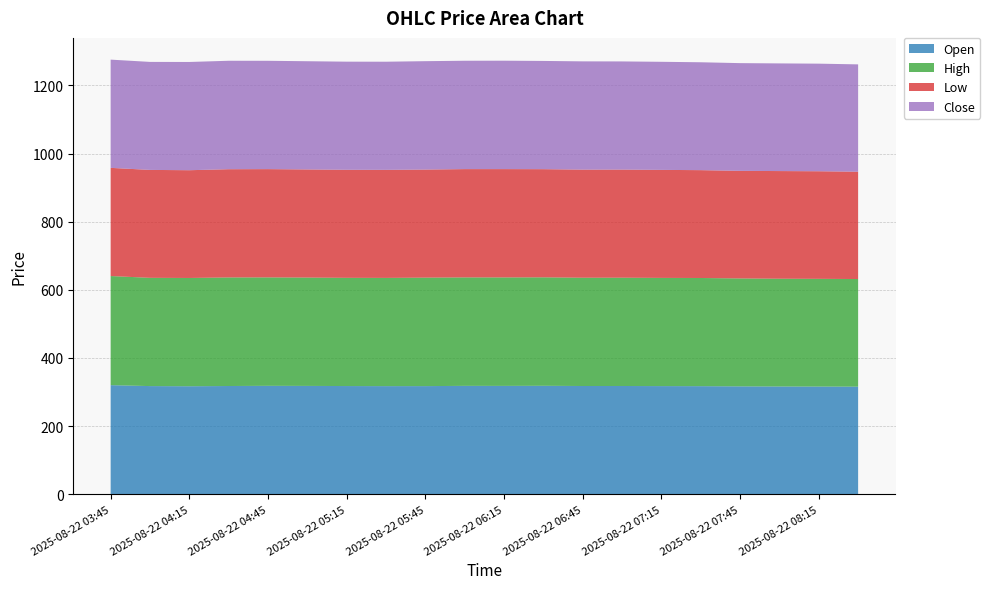

Reading right to left, what are all the values shown in this chart?

Open: 2025-08-22 08:30=315.8	2025-08-22 08:15=316.1	2025-08-22 08:00=316.3	2025-08-22 07:45=316.6	2025-08-22 07:30=317.2	2025-08-22 07:15=317.5	2025-08-22 07:00=317.8	2025-08-22 06:45=317.7	2025-08-22 06:30=318.4	2025-08-22 06:15=318.0	2025-08-22 06:00=318.1	2025-08-22 05:45=317.4	2025-08-22 05:30=317.4	2025-08-22 05:15=317.6	2025-08-22 05:00=318.0	2025-08-22 04:45=318.2	2025-08-22 04:30=317.7	2025-08-22 04:15=317.0	2025-08-22 04:00=317.5	2025-08-22 03:45=320.2
High: 2025-08-22 08:30=315.9	2025-08-22 08:15=316.1	2025-08-22 08:00=316.3	2025-08-22 07:45=316.8	2025-08-22 07:30=317.5	2025-08-22 07:15=317.5	2025-08-22 07:00=317.9	2025-08-22 06:45=317.8	2025-08-22 06:30=318.4	2025-08-22 06:15=318.4	2025-08-22 06:00=318.3	2025-08-22 05:45=318.4	2025-08-22 05:30=317.6	2025-08-22 05:15=317.6	2025-08-22 05:00=318.0	2025-08-22 04:45=318.2	2025-08-22 04:30=318.6	2025-08-22 04:15=317.8	2025-08-22 04:00=317.7	2025-08-22 03:45=320.3
Low: 2025-08-22 08:30=315.0	2025-08-22 08:15=315.8	2025-08-22 08:00=316.0	2025-08-22 07:45=315.8	2025-08-22 07:30=316.5	2025-08-22 07:15=317.0	2025-08-22 07:00=317.4	2025-08-22 06:45=317.4	2025-08-22 06:30=317.5	2025-08-22 06:15=318.0	2025-08-22 06:00=317.9	2025-08-22 05:45=317.2	2025-08-22 05:30=317.1	2025-08-22 05:15=317.1	2025-08-22 05:00=317.4	2025-08-22 04:45=317.8	2025-08-22 04:30=317.7	2025-08-22 04:15=316.3	2025-08-22 04:00=316.8	2025-08-22 03:45=317.5
Close: 2025-08-22 08:30=315.0	2025-08-22 08:15=315.8	2025-08-22 08:00=316.0	2025-08-22 07:45=316.2	2025-08-22 07:30=316.6	2025-08-22 07:15=317.2	2025-08-22 07:00=317.5	2025-08-22 06:45=317.8	2025-08-22 06:30=317.7	2025-08-22 06:15=318.2	2025-08-22 06:00=318.0	2025-08-22 05:45=318.1	2025-08-22 05:30=317.4	2025-08-22 05:15=317.4	2025-08-22 05:00=317.6	2025-08-22 04:45=318.0	2025-08-22 04:30=318.3	2025-08-22 04:15=317.7	2025-08-22 04:00=317.0	2025-08-22 03:45=317.7